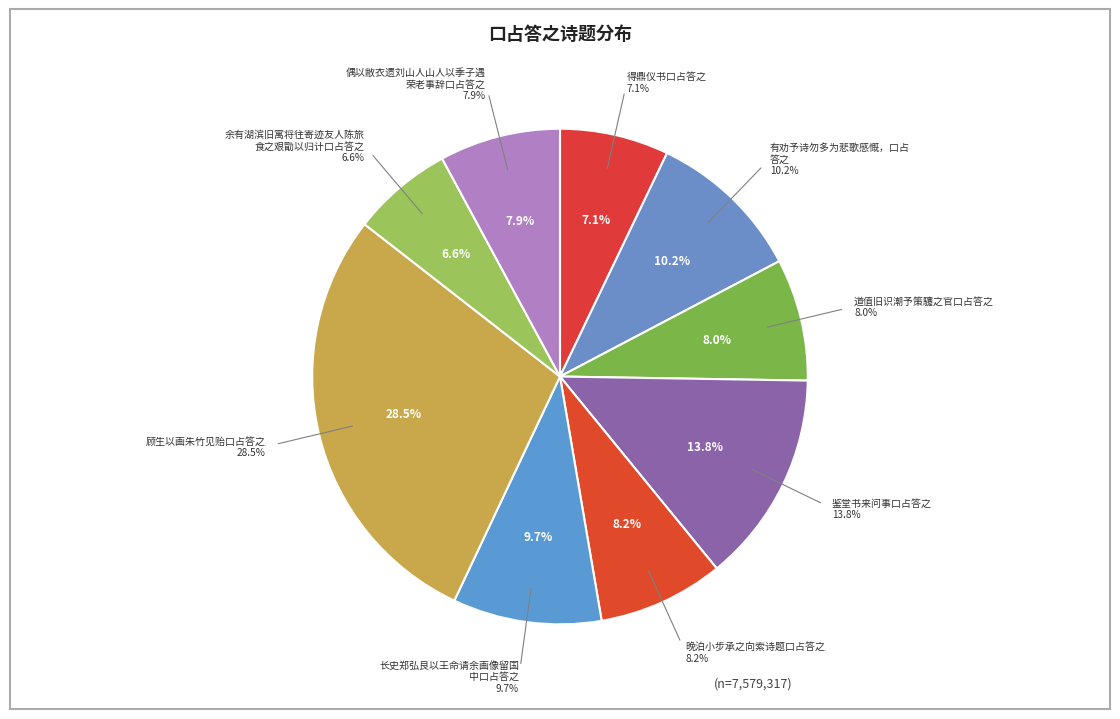

What is the smallest slice in the pie chart?

余有湖滨旧寓将往寄迹友人陈旅食之艰勖以归计口占答之